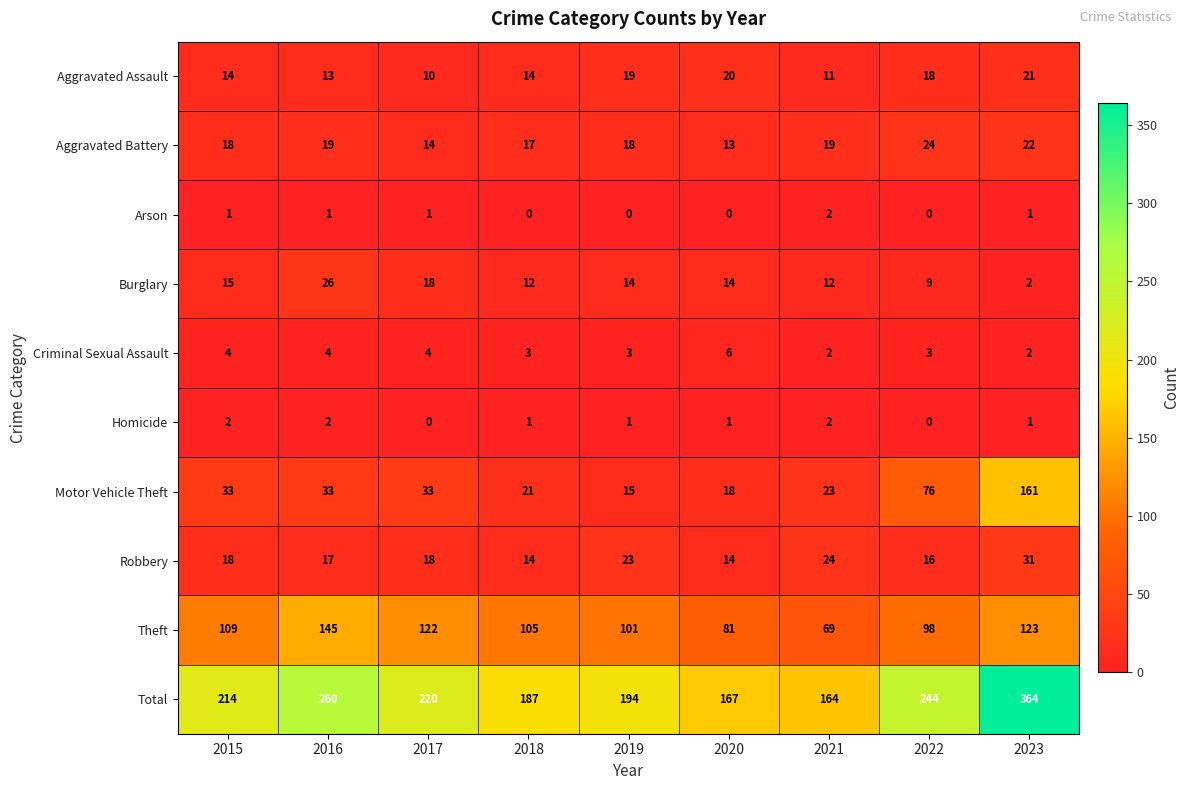

Count the number of categories in the chart.

9